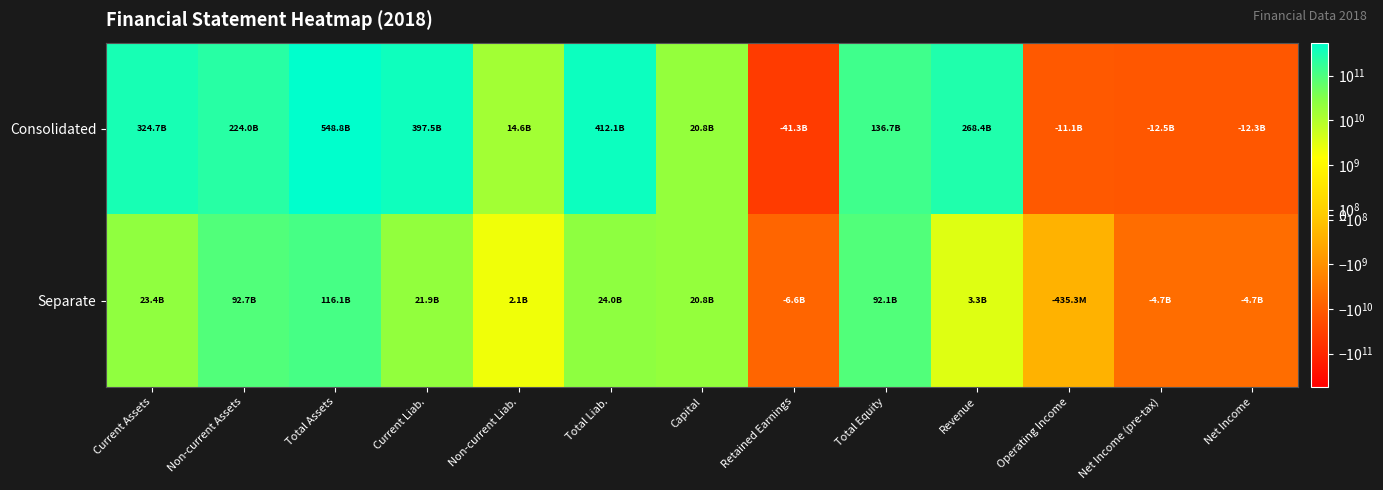

Which series has the widest spread of values?

Consolidated